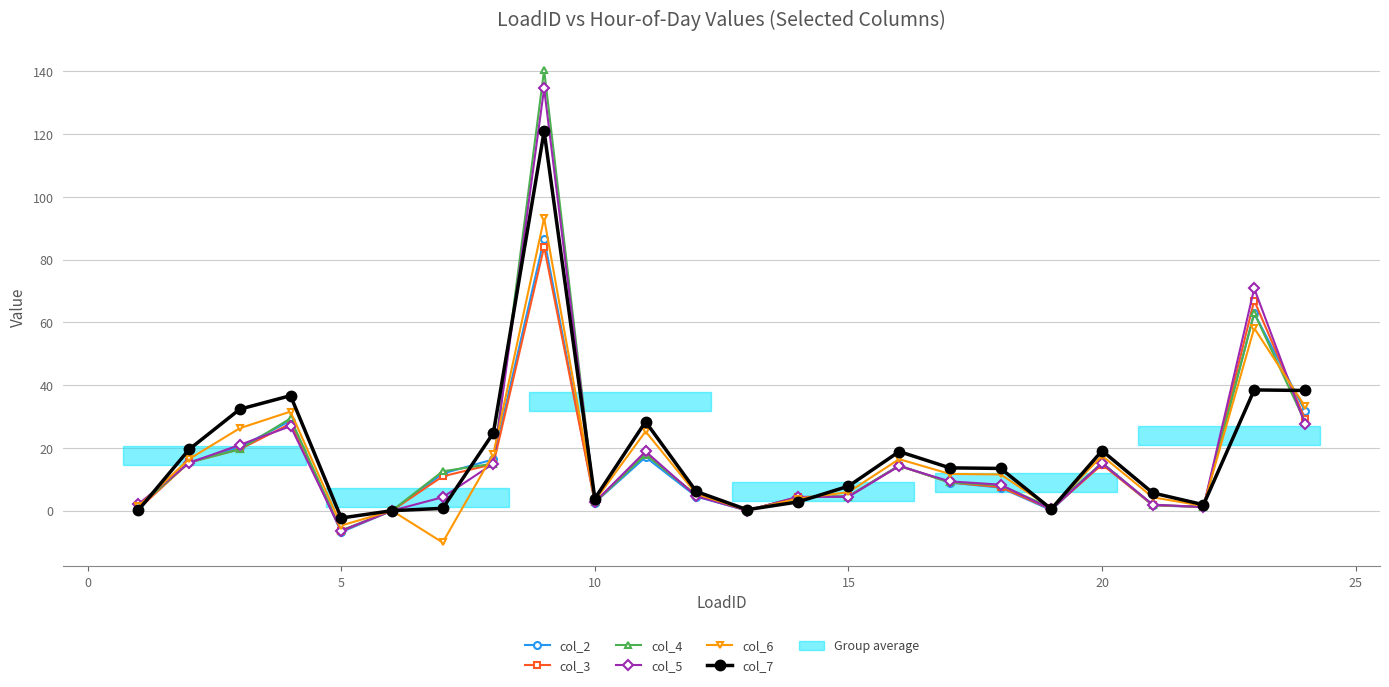

What is the highest value of the col_3 series?

84.1